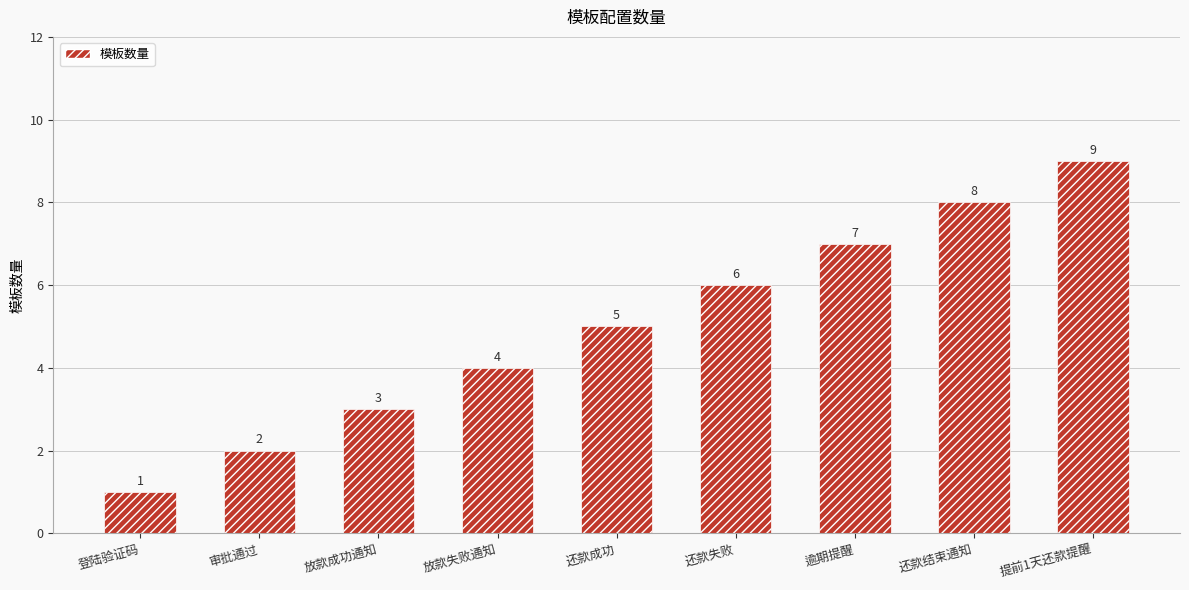

Reading right to left, extract all data points from this chart.

提前1天还款提醒=9	还款结束通知=8	逾期提醒=7	还款失败=6	还款成功=5	放款失败通知=4	放款成功通知=3	审批通过=2	登陆验证码=1